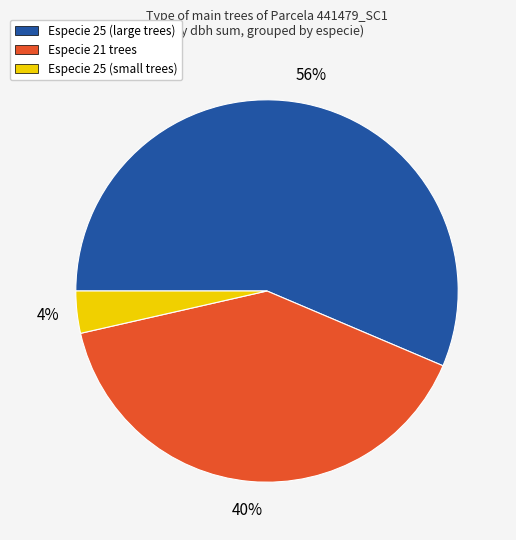

Is there any slice that represents more than half of the pie?

Yes